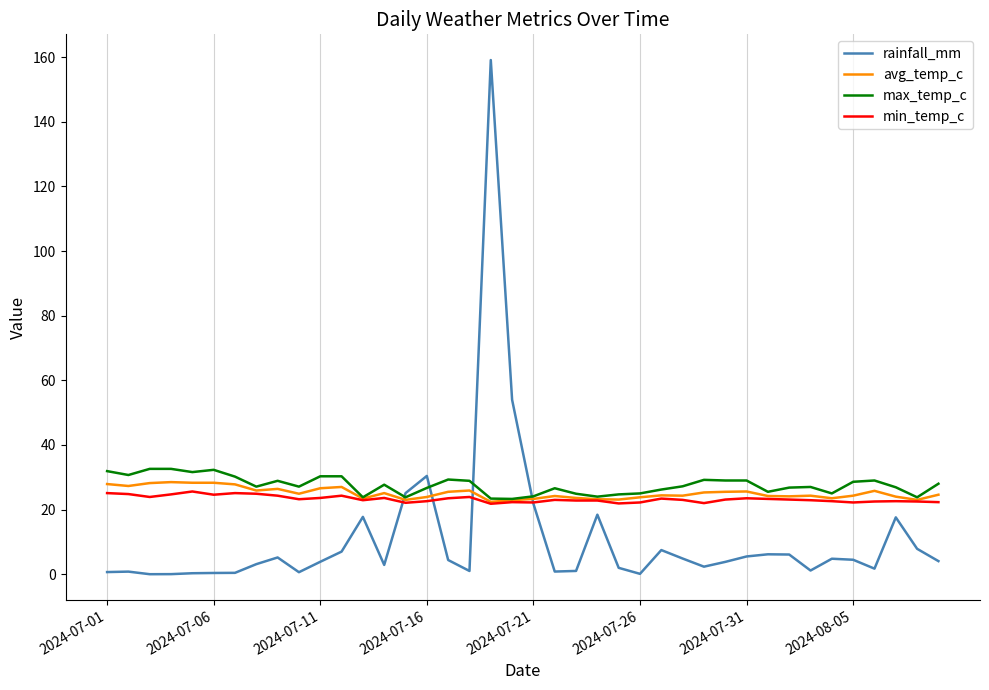

What is the highest value of the max_temp_c series?

32.6